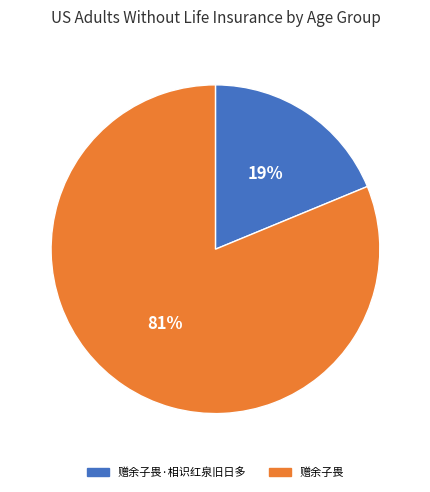

Is it true that 赠余子畏·相识红泉旧日多 is 19% of the pie?

True